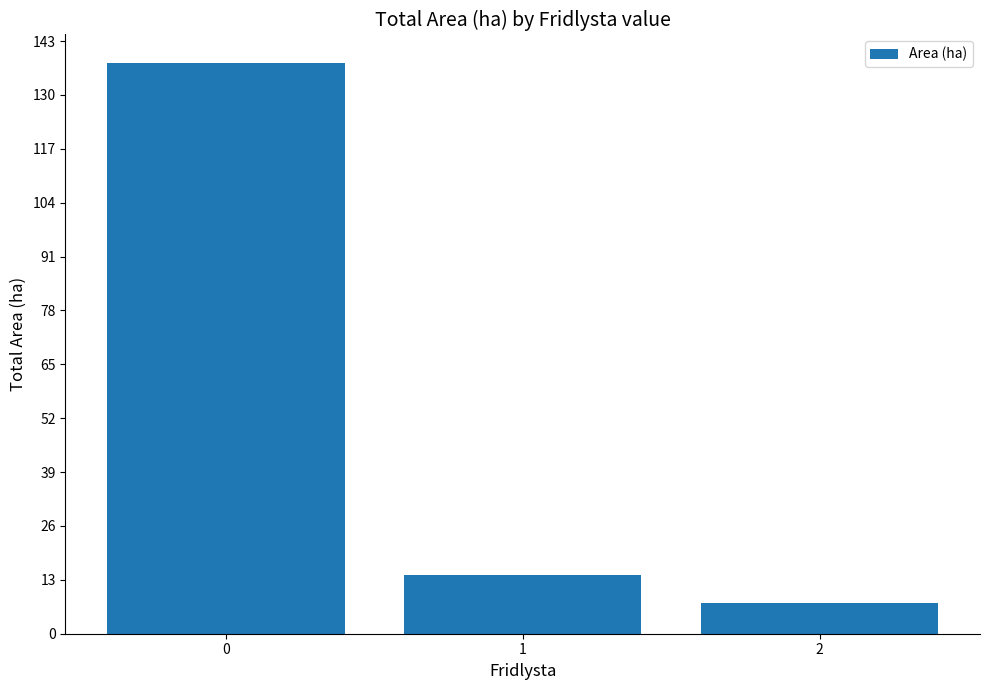

How many values are below 14?

1